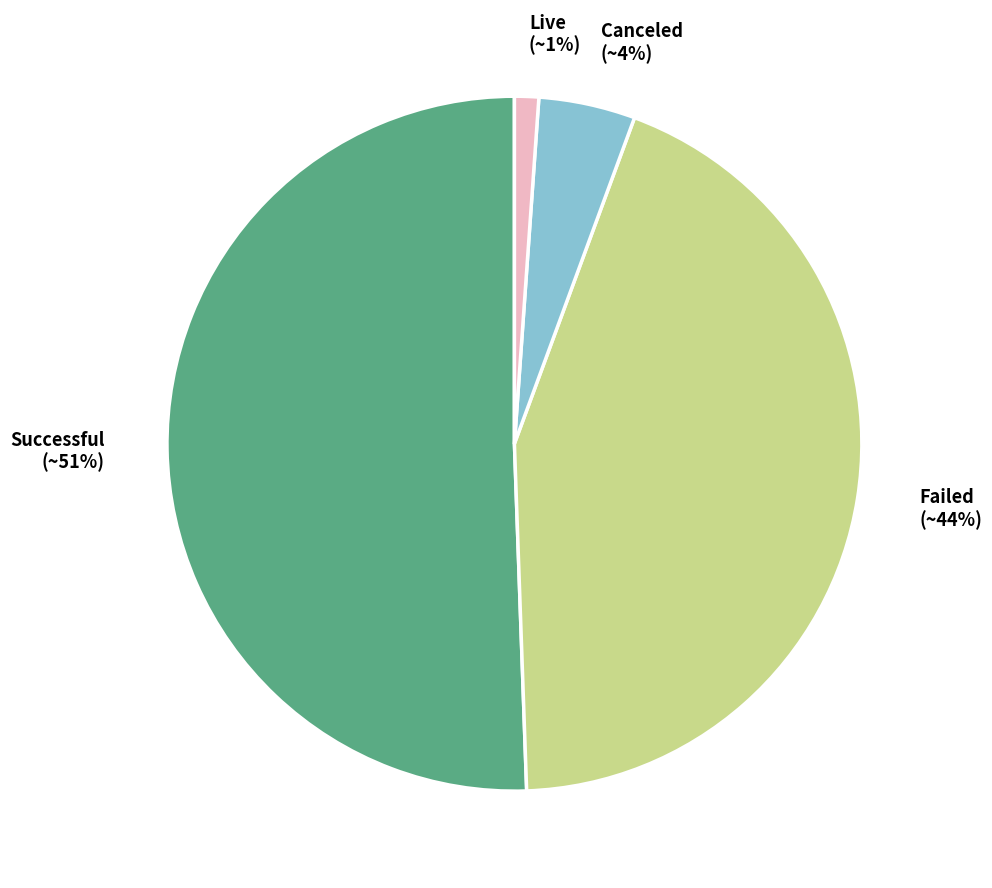

To the nearest percent, what is the average slice percentage?

25%